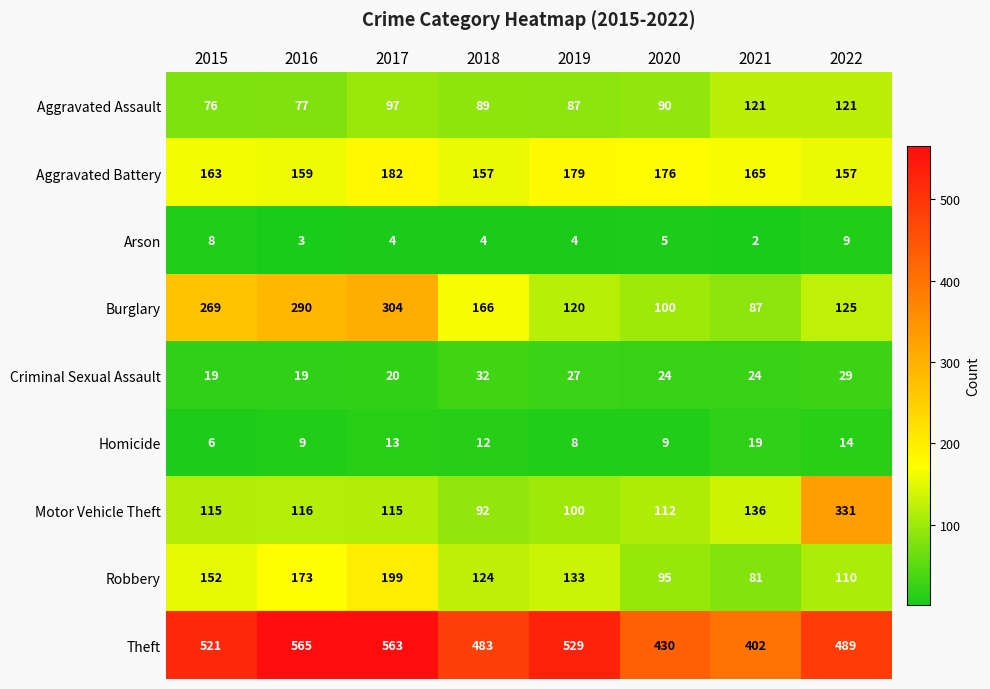

What is the spread (max minus min) of values at 2020?

425